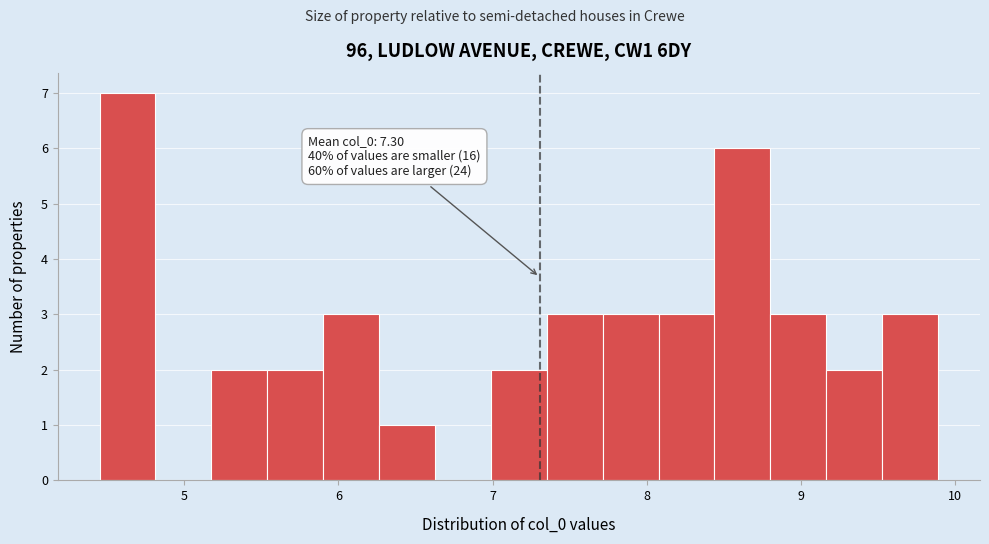

Around what value on the x-axis is the tallest bar? Give the approximate position of its centre, as read against the axis.

4.6